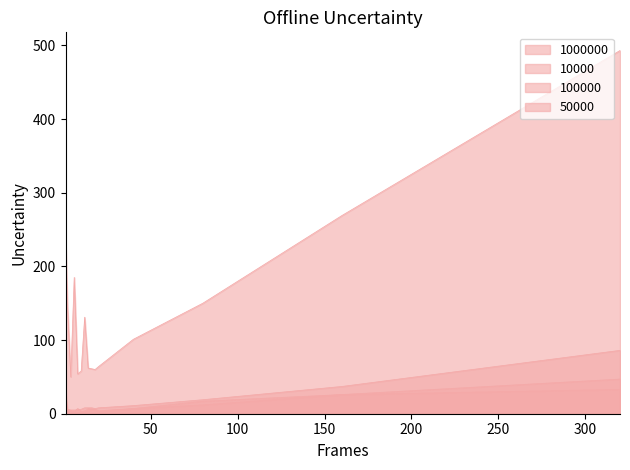

Reading left to right, transcribe all the data shown in this chart.

1000000: 1=241	2=152	4=50	6=185	8=54	10=58	12=131	14=62	16=61	18=60	20=64	40=101	80=150	160=269	320=493
10000: 1=18	2=1	4=4	6=2	8=2	10=2	12=3	14=7	16=6	18=5	20=3	40=7	80=12	160=26	320=33
100000: 1=32	2=6	4=5	6=5	8=5	10=6	12=8	14=8	16=8	18=7	20=8	40=11	80=19	160=37	320=86
50000: 1=22	2=4	4=4	6=3	8=7	10=3	12=4	14=3	16=6	18=6	20=4	40=7	80=17	160=26	320=47